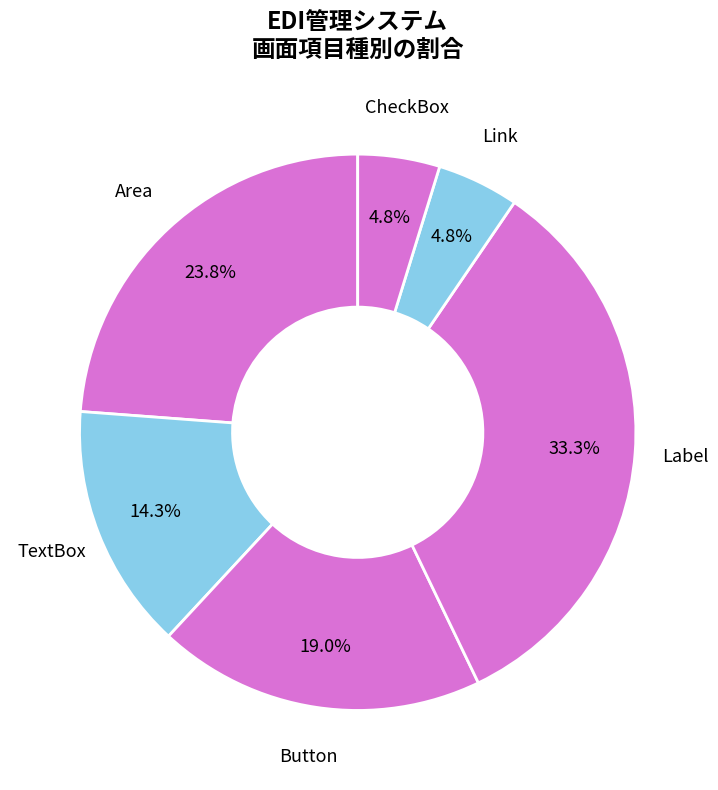

Is there a majority slice in this chart?

No